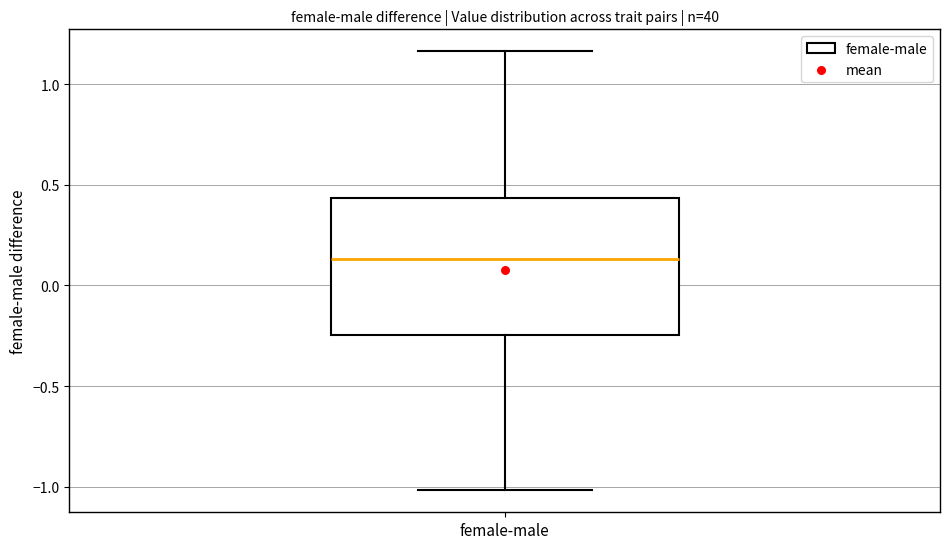

Transcribe this box plot: give where the median line is, the range the box spans, and where the two whiskers end, as read against the y-axis. The values are not printed on the chart, so give them approximately, as read against the axis.

median 0.15, box -0.25 to 0.45, whiskers -1.00 to 1.15